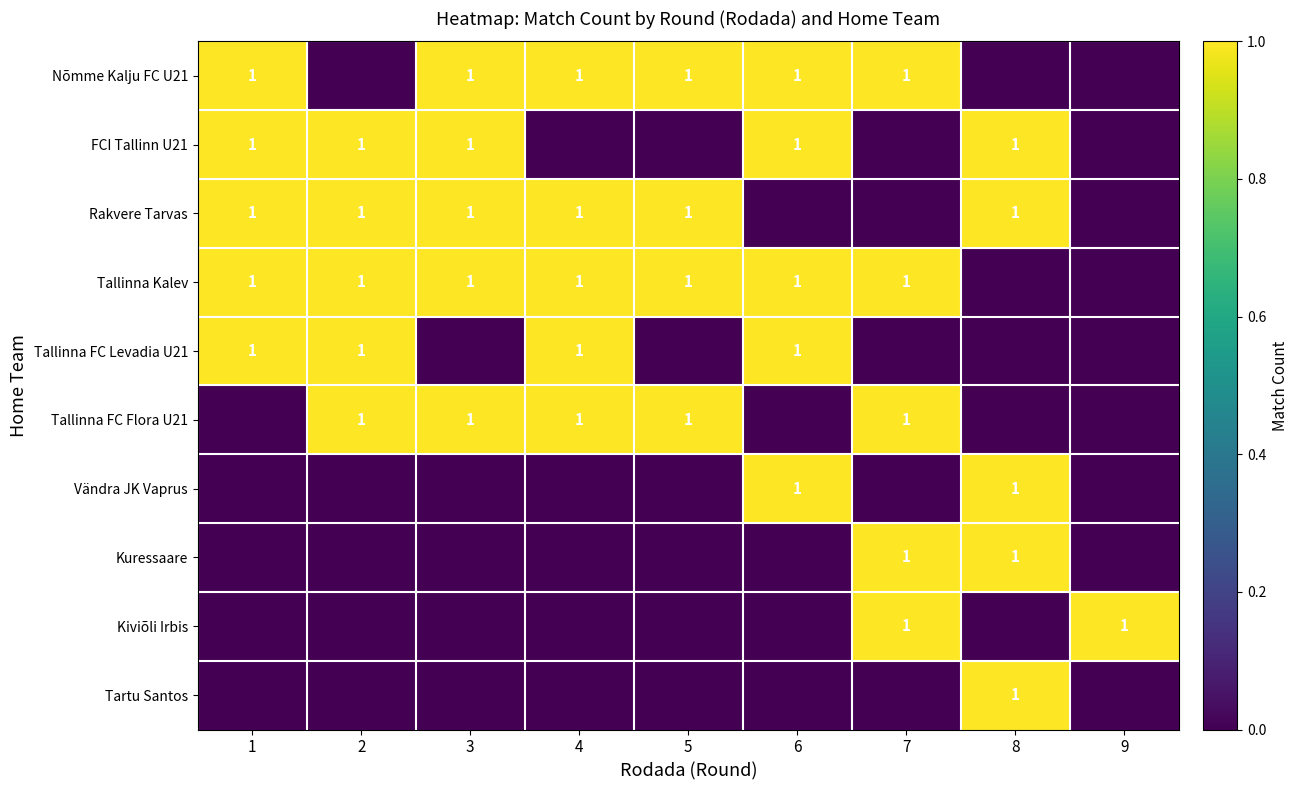

Which has a higher value, 5 or 2?

5